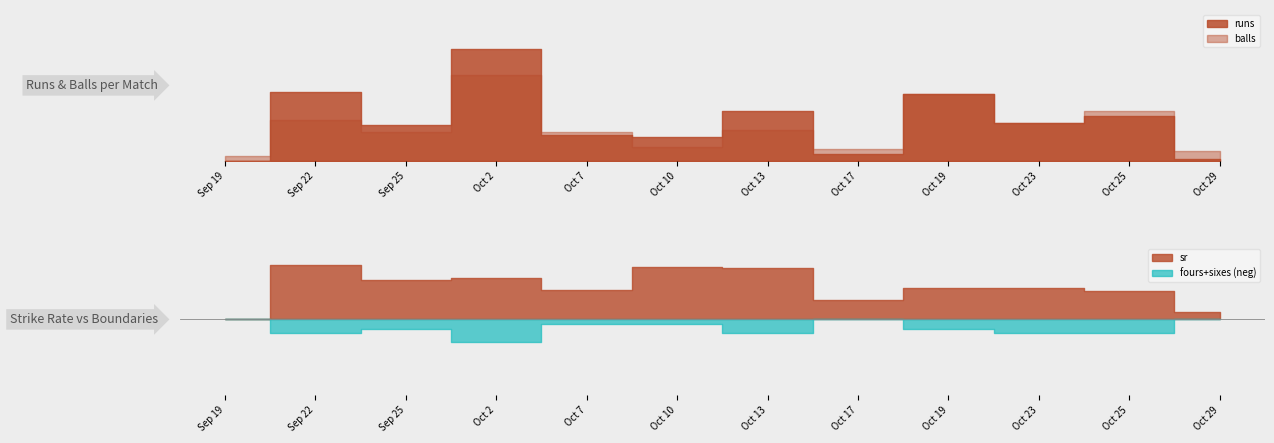

What is the maximum value for runs?

47.0